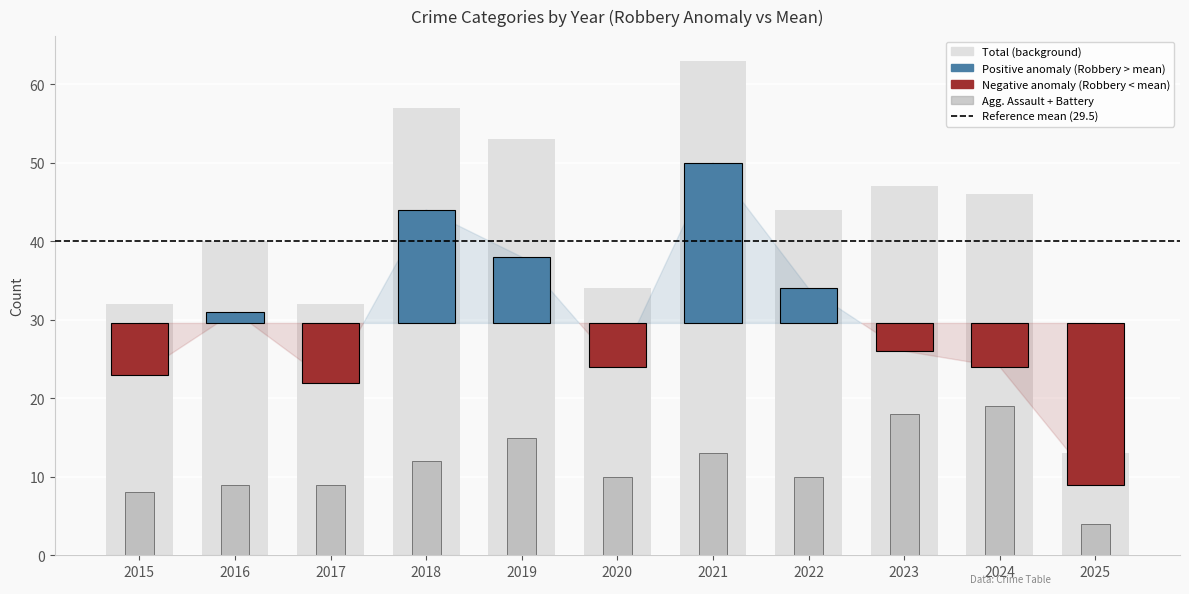

What is the difference between the second highest and minimum values in the Total series?

44